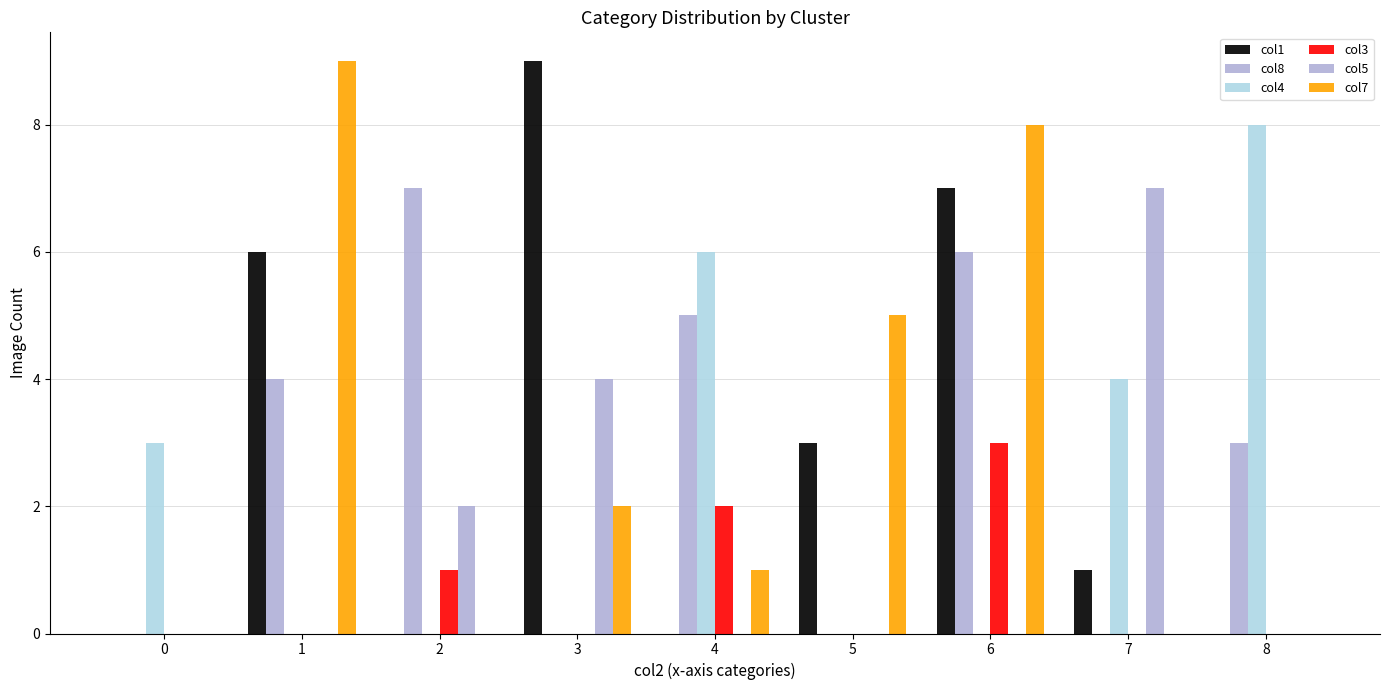

Does the chart contain stacked bars?

No